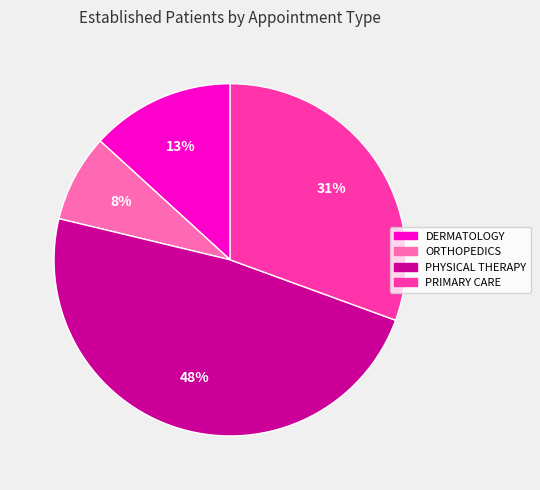

Which has a higher value, PHYSICAL THERAPY or PRIMARY CARE?

PHYSICAL THERAPY